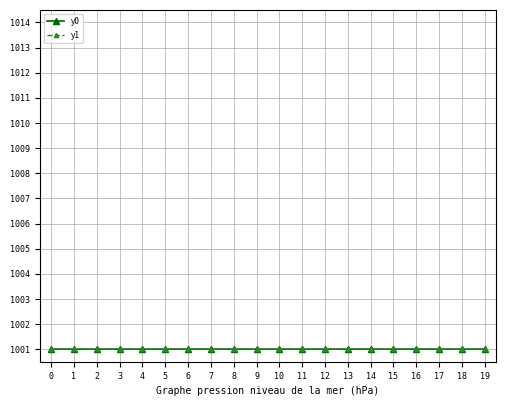

What is the minimum value for y0?

1001.0